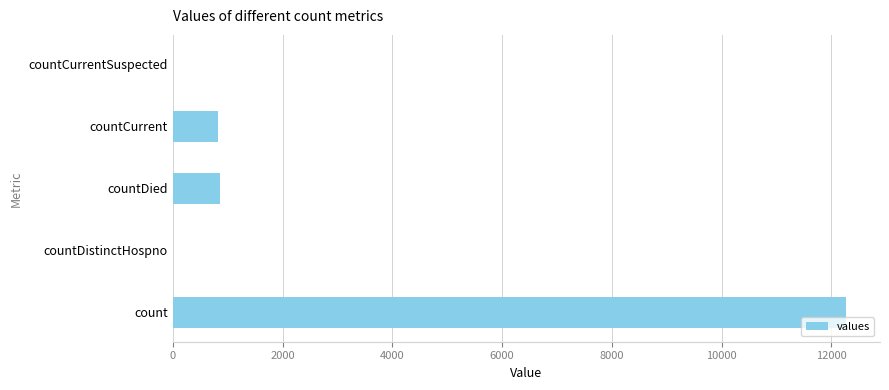

Are the bars horizontal?

Yes